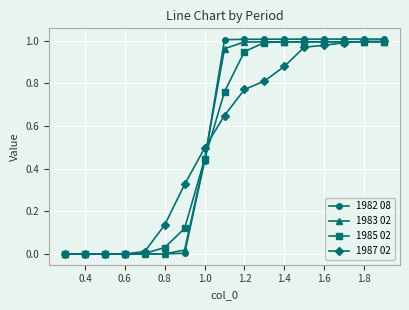

Which series has the largest range (max minus min)?

1982 08